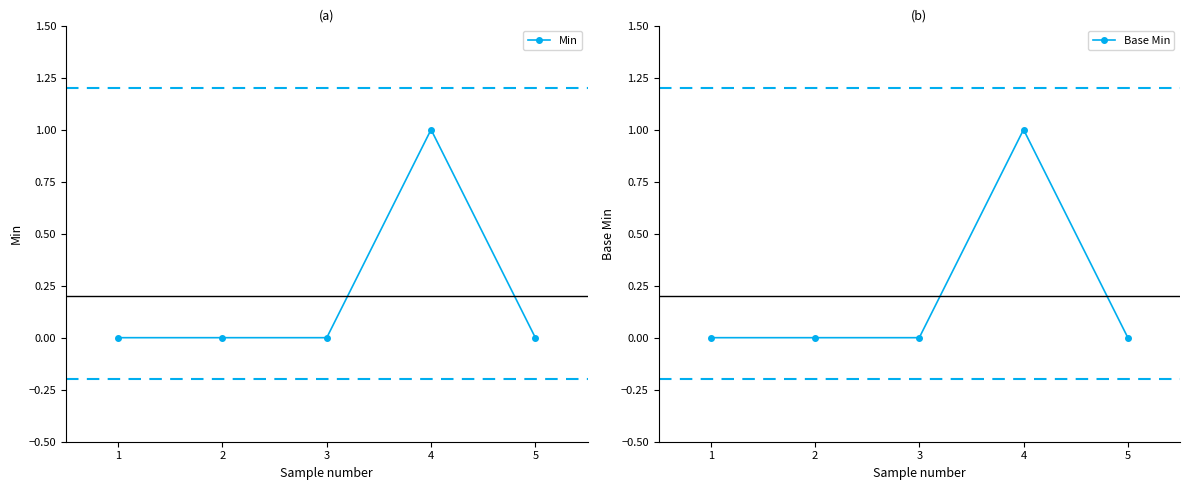

Reading left to right, extract all data points from this chart.

Min: 0	0	0	1	0
Base Min: 0	0	0	1	0